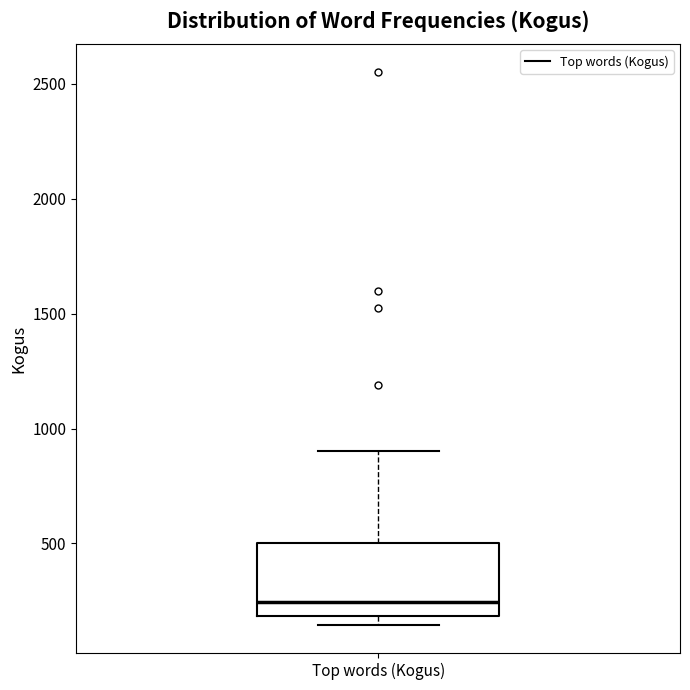

Transcribe this box plot: give where the median line is, the range the box spans, and where the two whiskers end, as read against the y-axis. The values are not printed on the chart, so give them approximately, as read against the axis.

median 250, box 200 to 500, whiskers 150 to 900